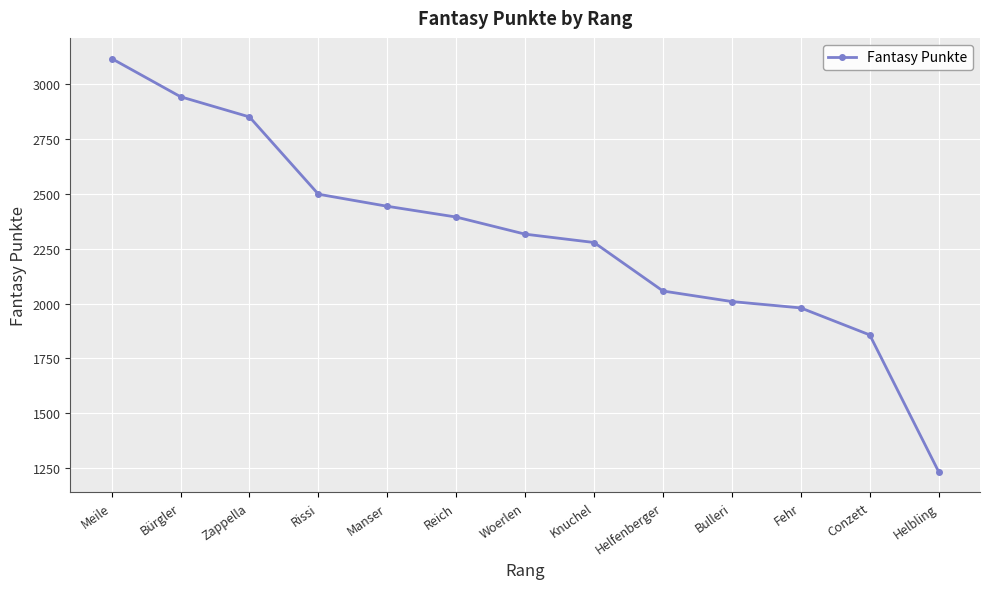

Reading left to right, transcribe all the data shown in this chart.

3116	2942	2850	2498	2443	2394	2316	2278	2057	2009	1980	1857	1234